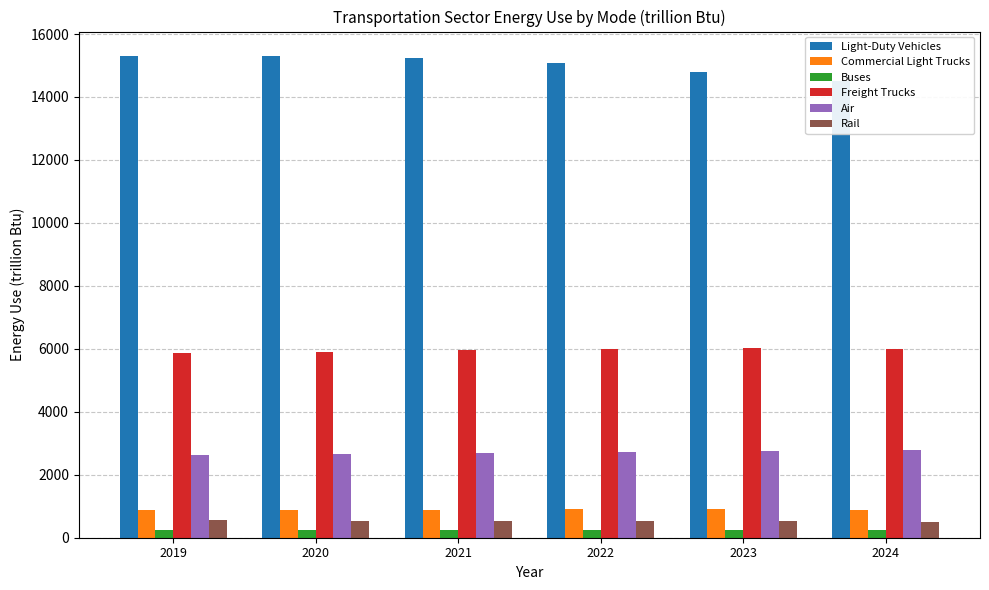

What is the difference between the Buses values at 2021 and 2022?

1.3